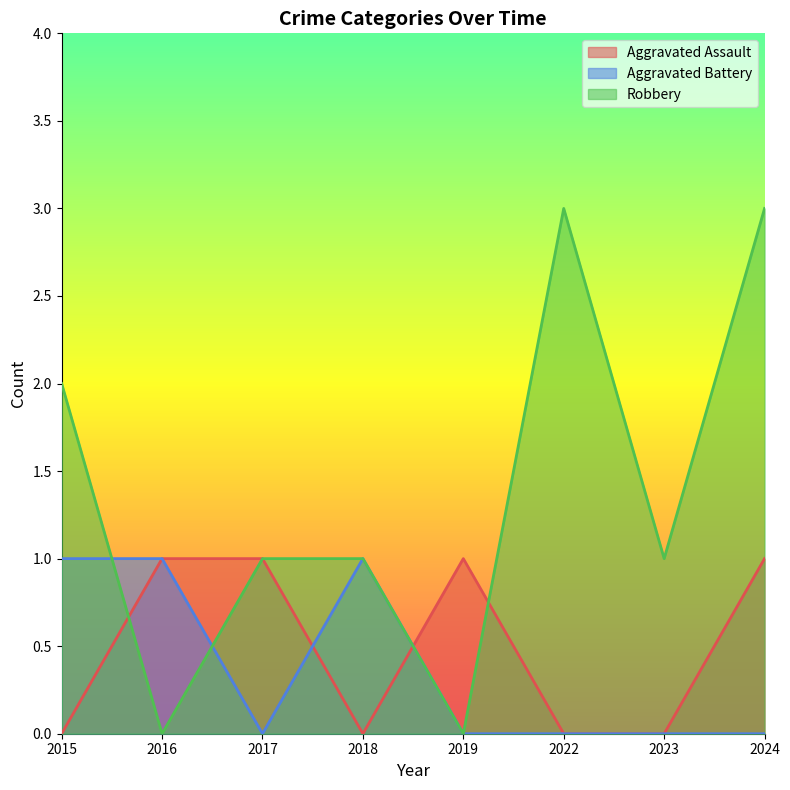

How many values in Aggravated Assault are above zero?

4